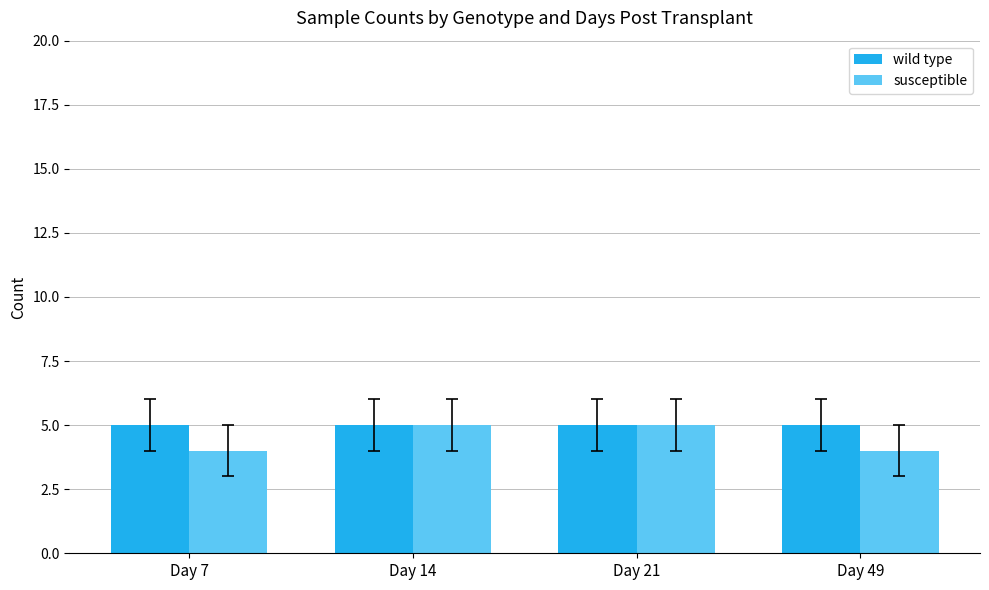

The value of susceptible at Day 21 is 5. True or false?

True